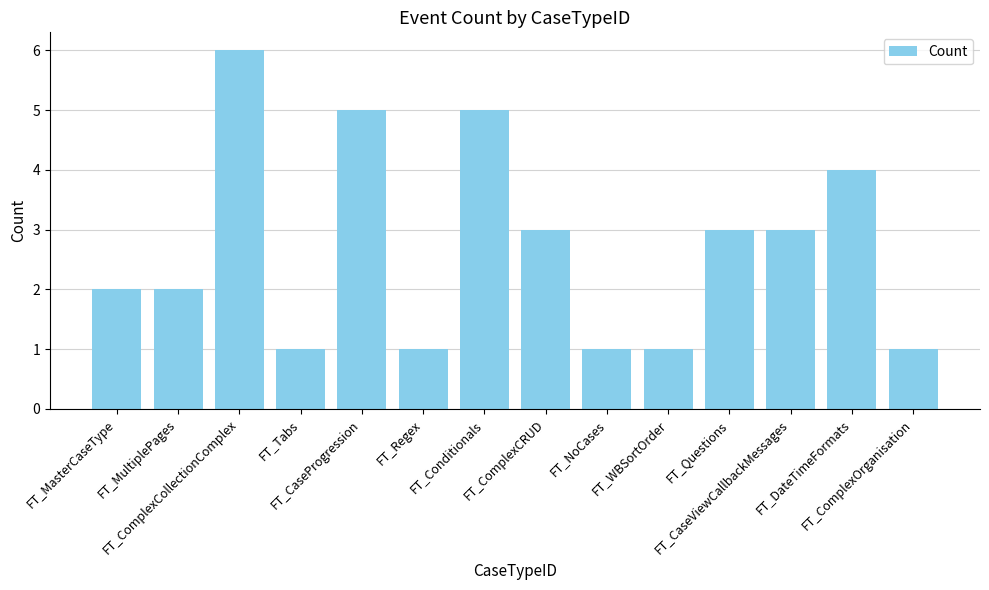

What is the greatest value displayed?

6